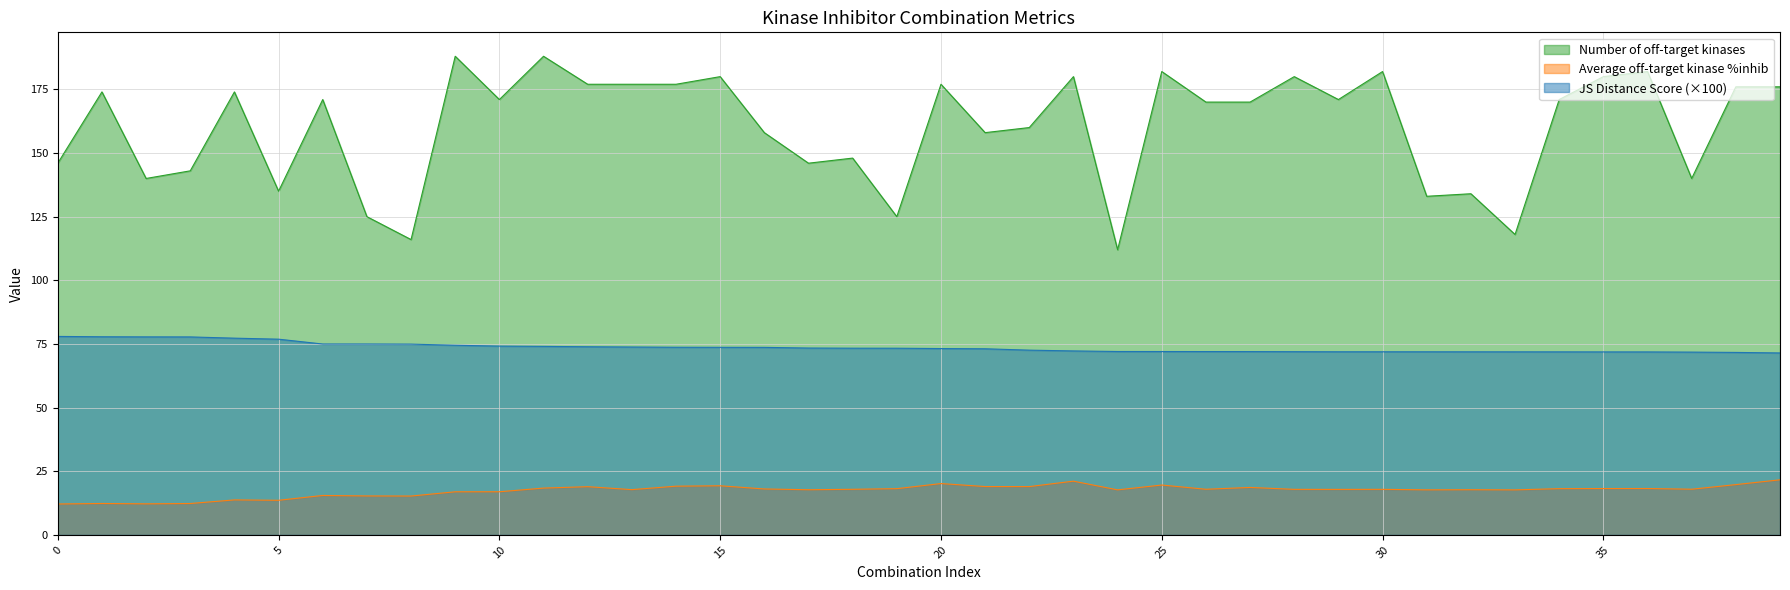

Is it true that Number of off-target kinases equals 91.6 at 35?

False